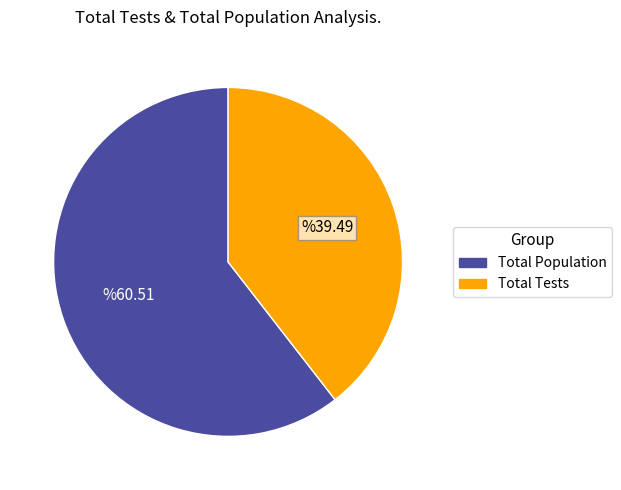

Is there a majority slice in this chart?

Yes